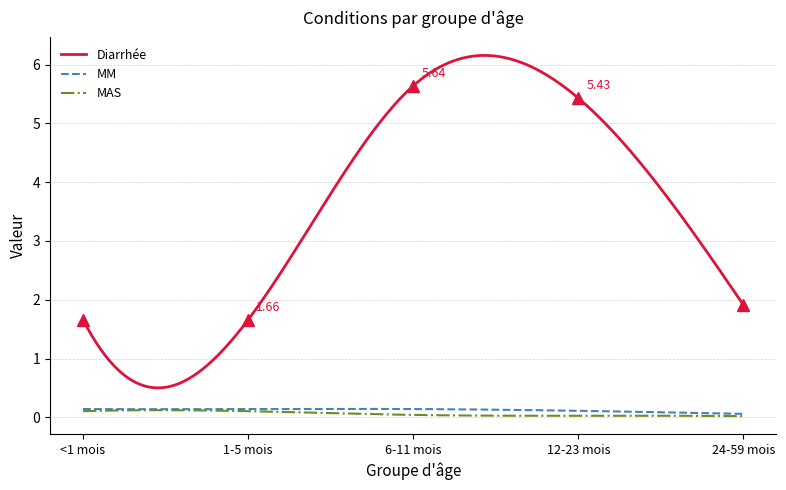

What is the label of the 5th point from the right?

<1 mois